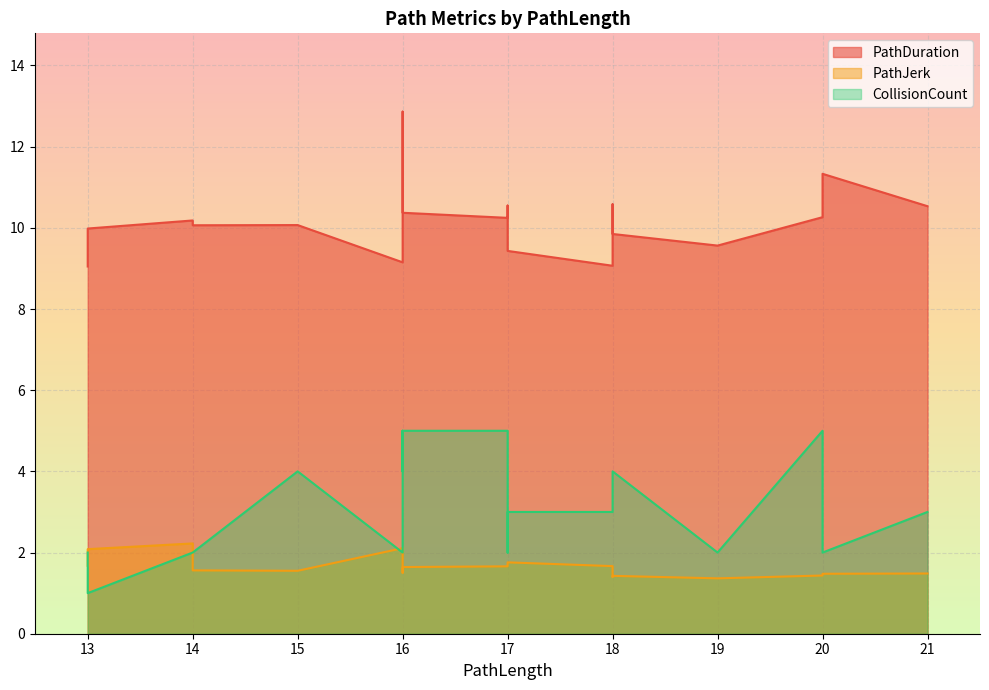

At which category does the chart reach its minimum across all series?

13